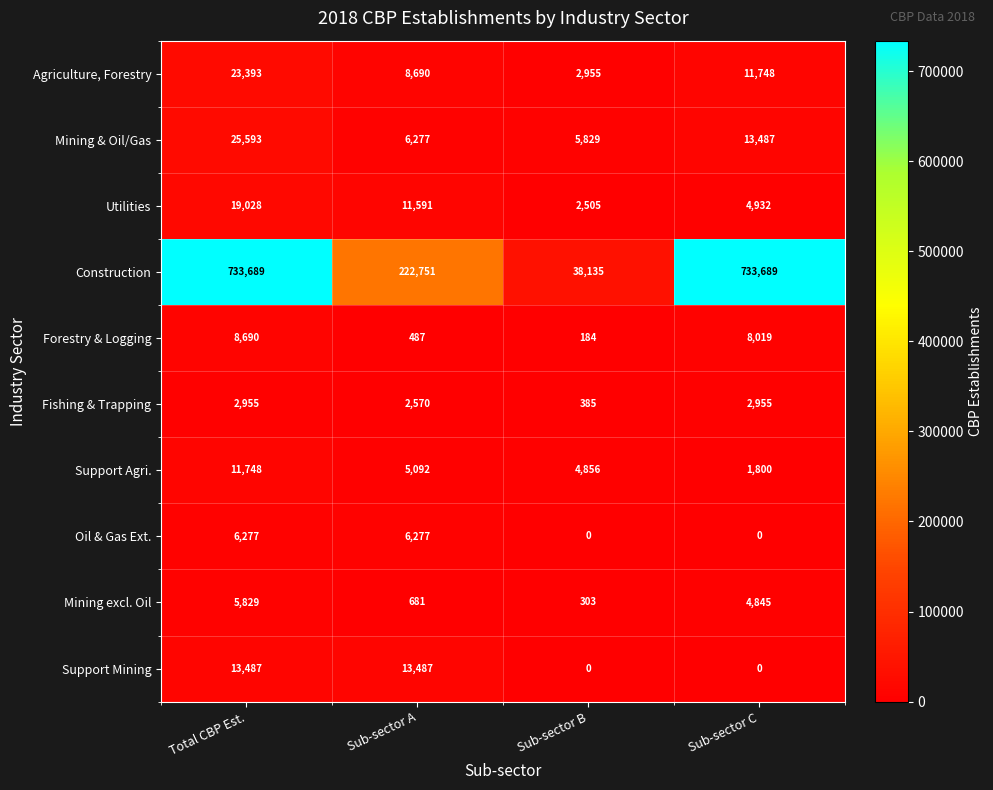

Is the value of Construction at Sub-sector A greater than the value of Mining excl. Oil at Total CBP Est.?

Yes